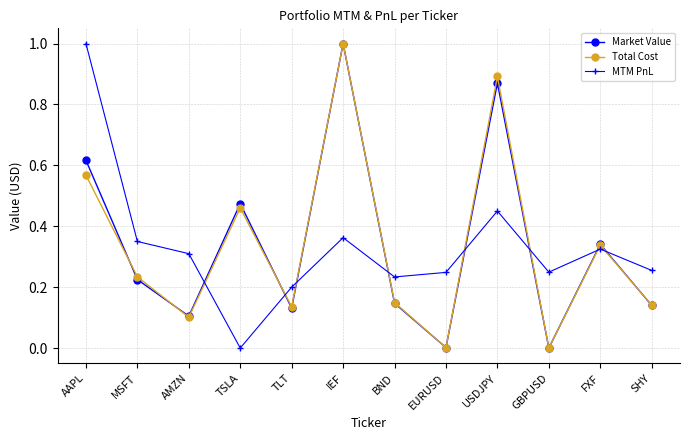

At which category does Total Cost reach its first local valley?

AMZN